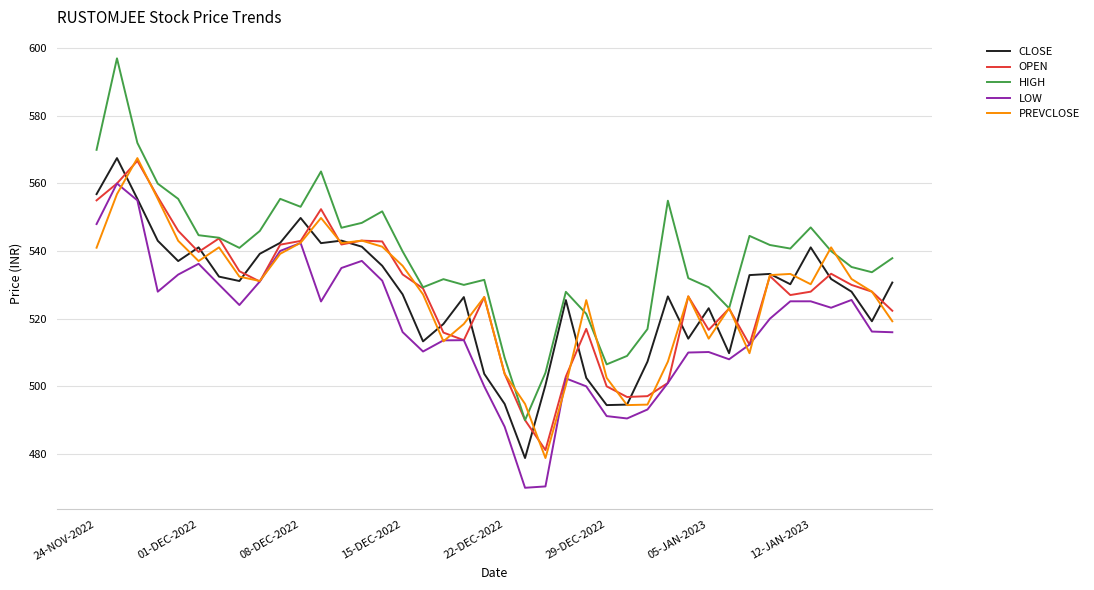

How many lines are shown in the chart?

5